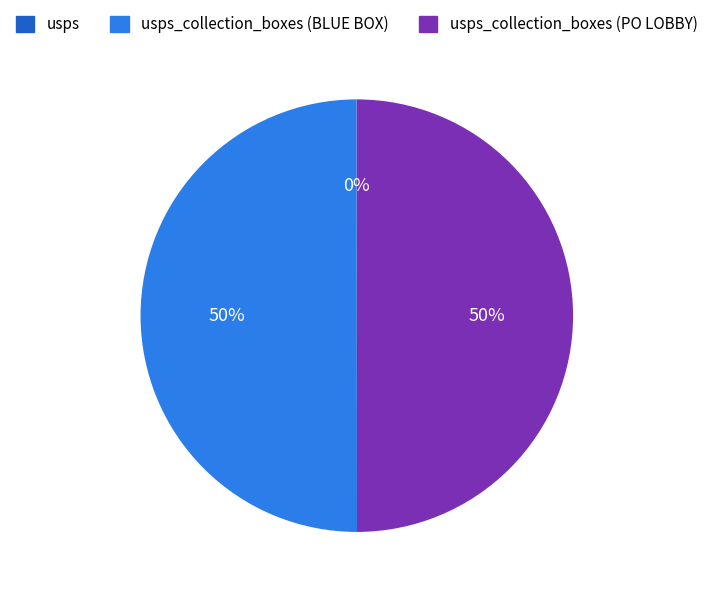

To the nearest percent, what is the difference between the largest and smallest slice percentages?

50%